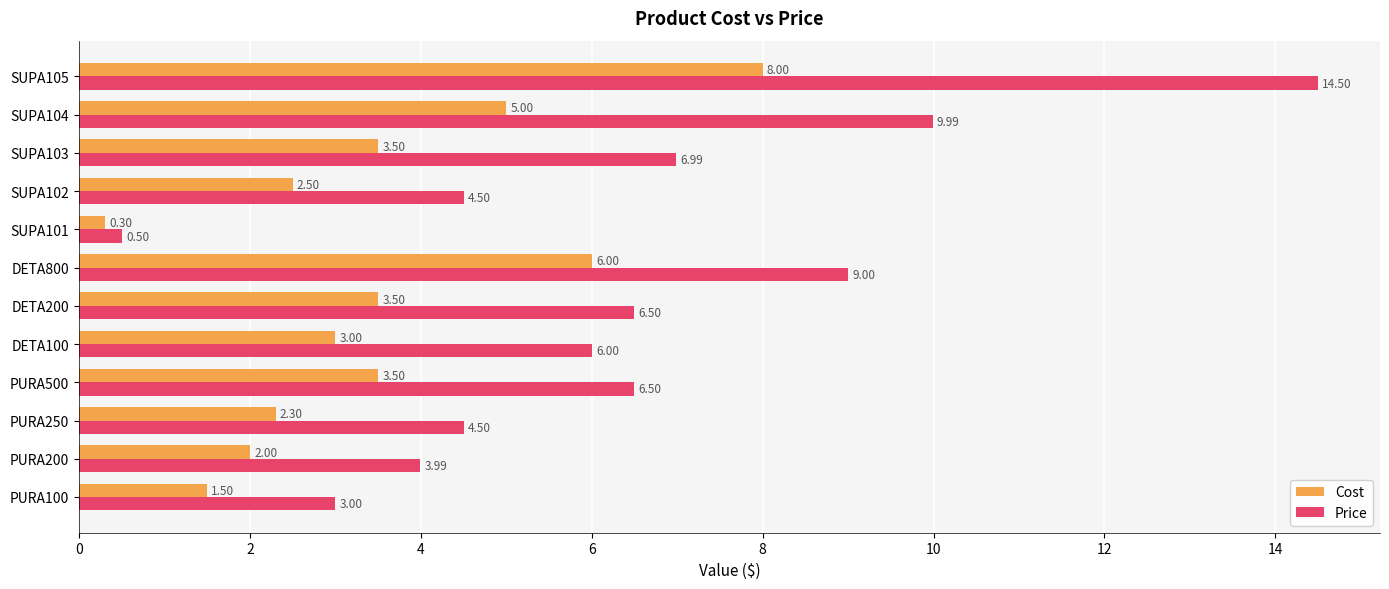

At how many categories does at least one series exceed 13?

1